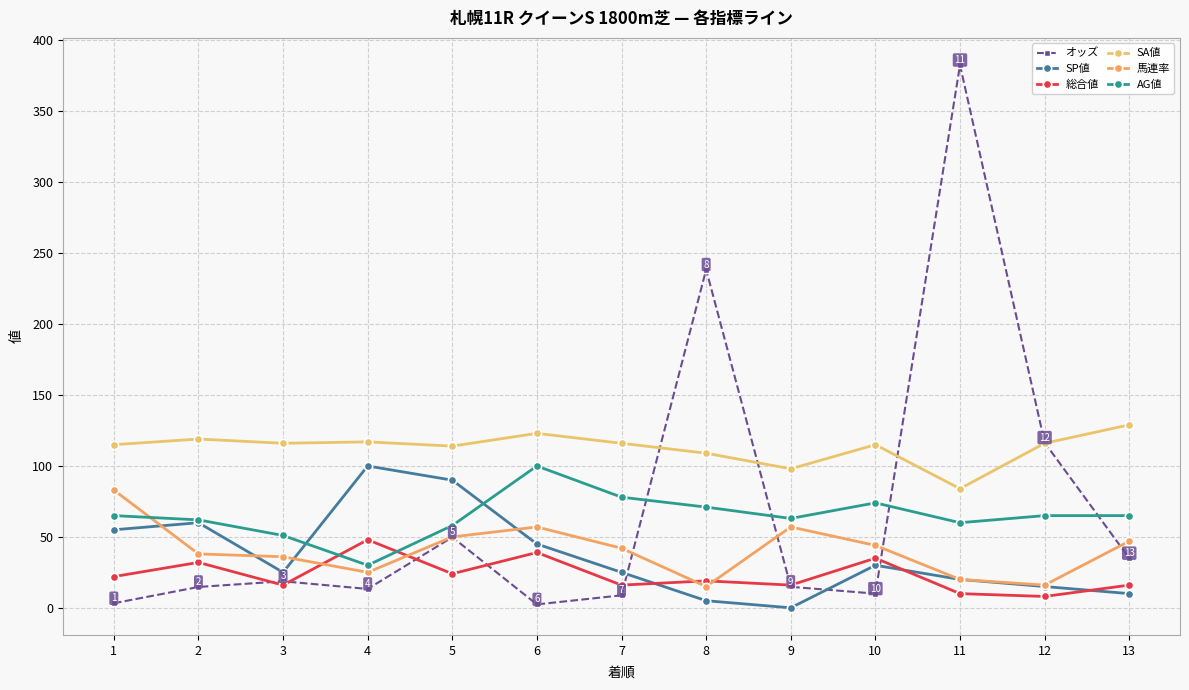

Reading left to right, what are all the values shown in this chart?

オッズ: 3.2	14.7	18.7	13.3	49.8	2.4	8.8	238.5	14.8	10.0	382.7	116.5	35.0
SP値: 55.0	60.0	25.0	100.0	90.0	45.0	25.0	5.0	0.0	30.0	20.0	15.0	10.0
総合値: 22.0	32.0	16.0	48.0	24.0	39.0	16.0	19.0	16.0	35.0	10.0	8.0	16.0
SA値: 115.0	119.0	116.0	117.0	114.0	123.0	116.0	109.0	98.0	115.0	84.0	116.0	129.0
馬連率: 83.0	38.0	36.0	25.0	50.0	57.0	42.0	15.0	57.0	44.0	20.0	16.0	47.0
AG値: 65.0	62.0	51.0	30.0	58.0	100.0	78.0	71.0	63.0	74.0	60.0	65.0	65.0